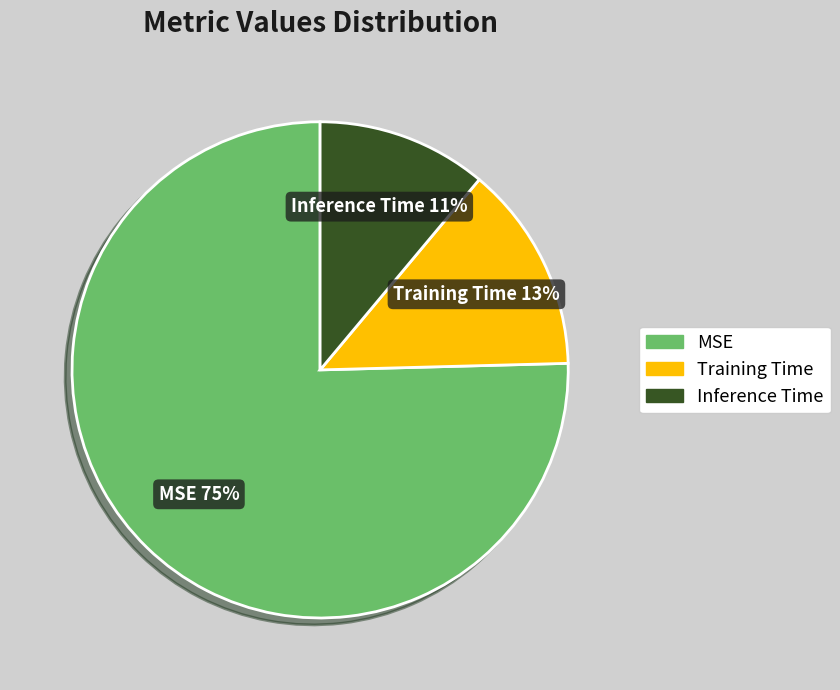

Do Inference Time and MSE together represent more than half of the pie?

Yes